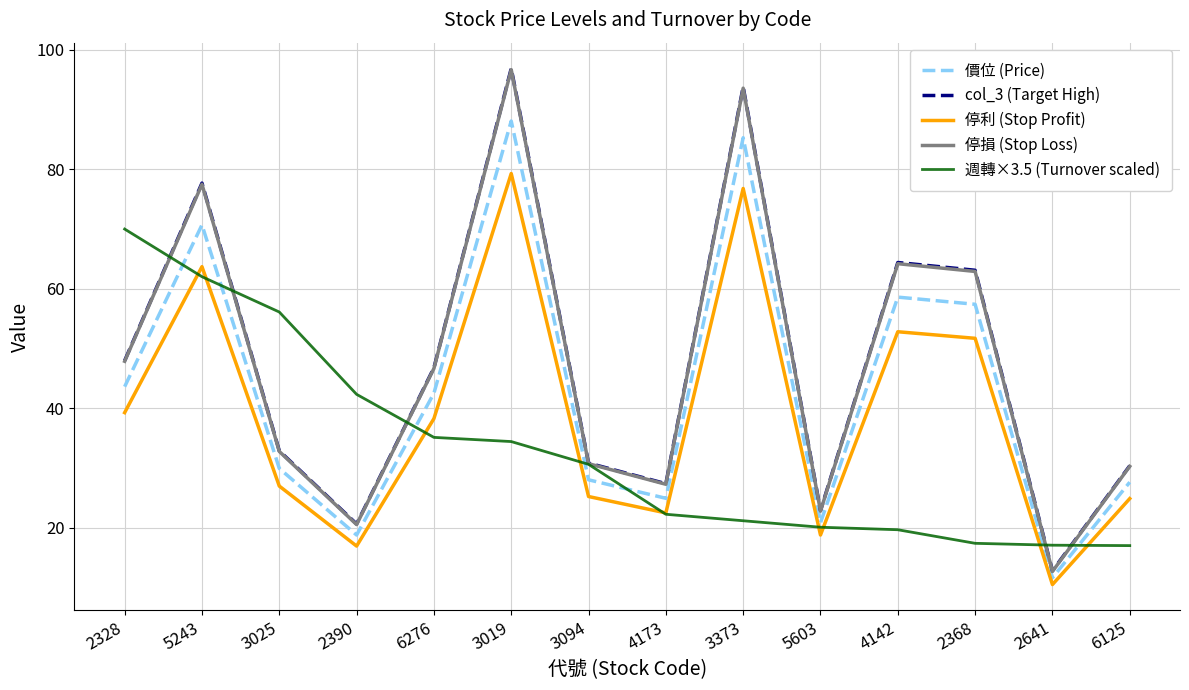

Count the number of data series in this chart.

5